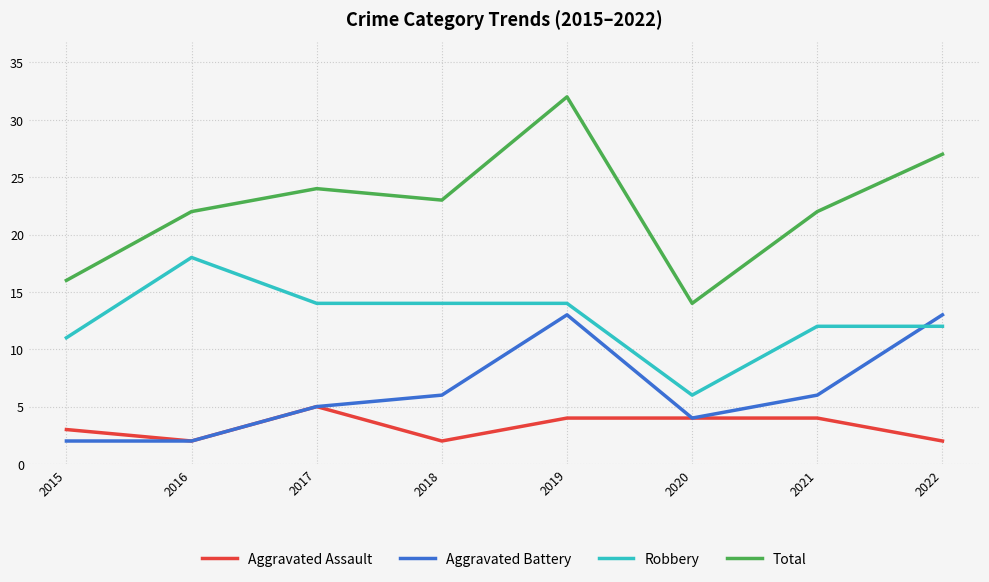

What are all the series names shown in the legend?

Aggravated Assault, Aggravated Battery, Robbery, Total